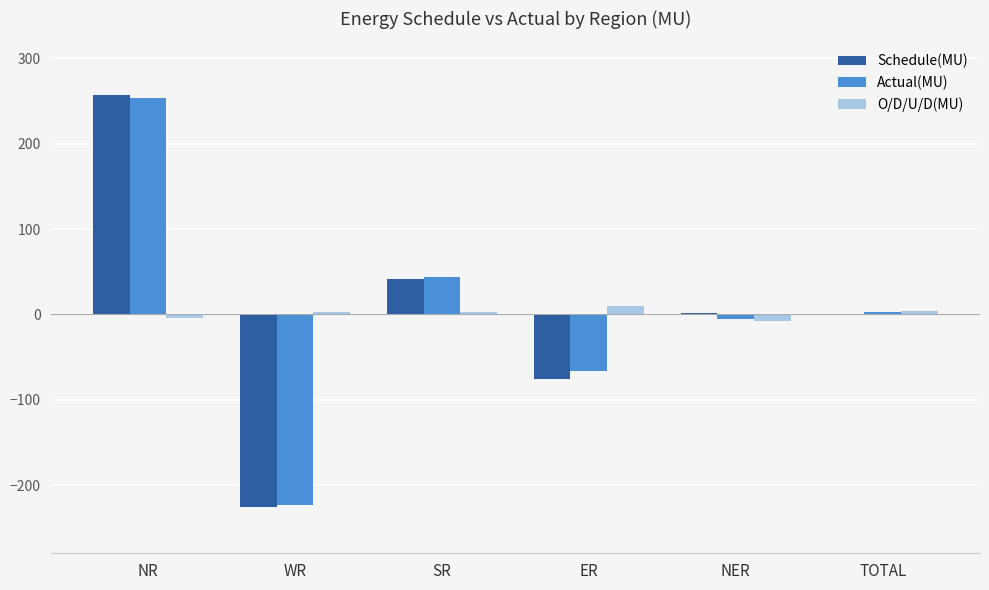

What is the sum of all Schedule(MU) values?

-1.8